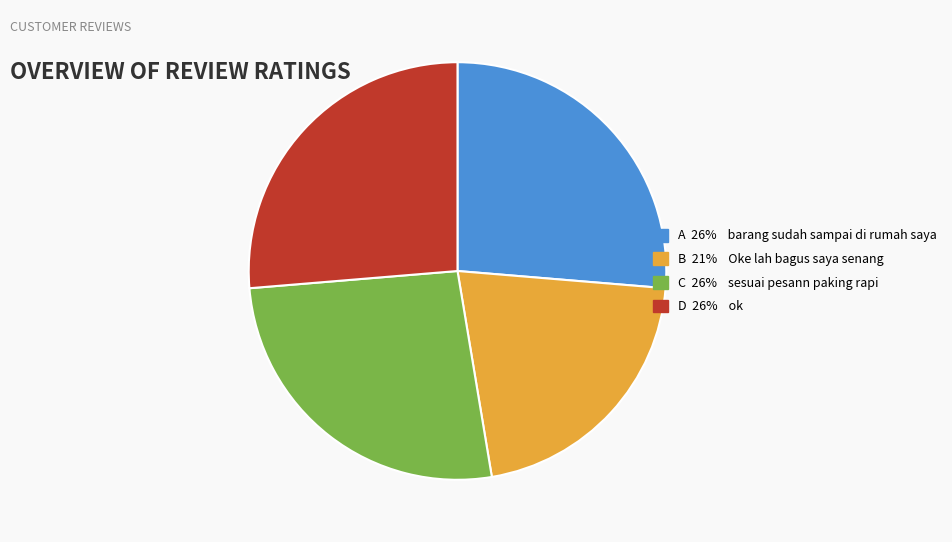

Does any single category account for the majority?

No